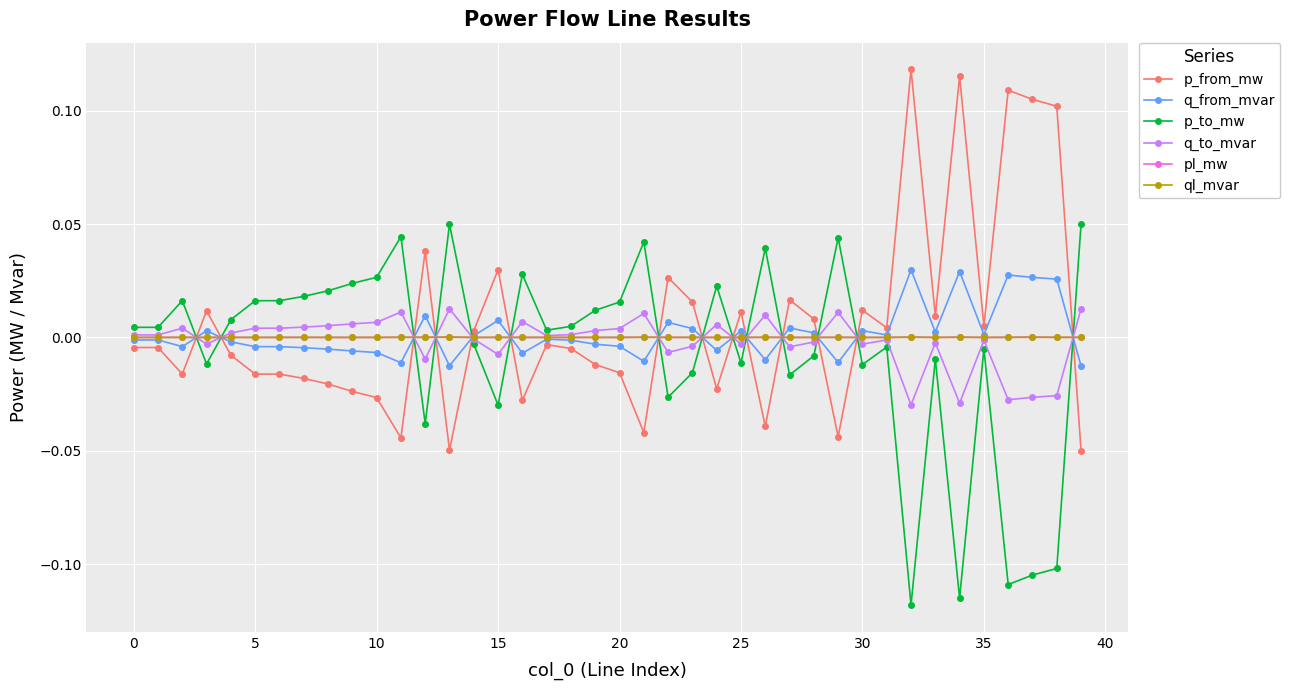

How many intersections are there between q_from_mvar and p_from_mw?

14